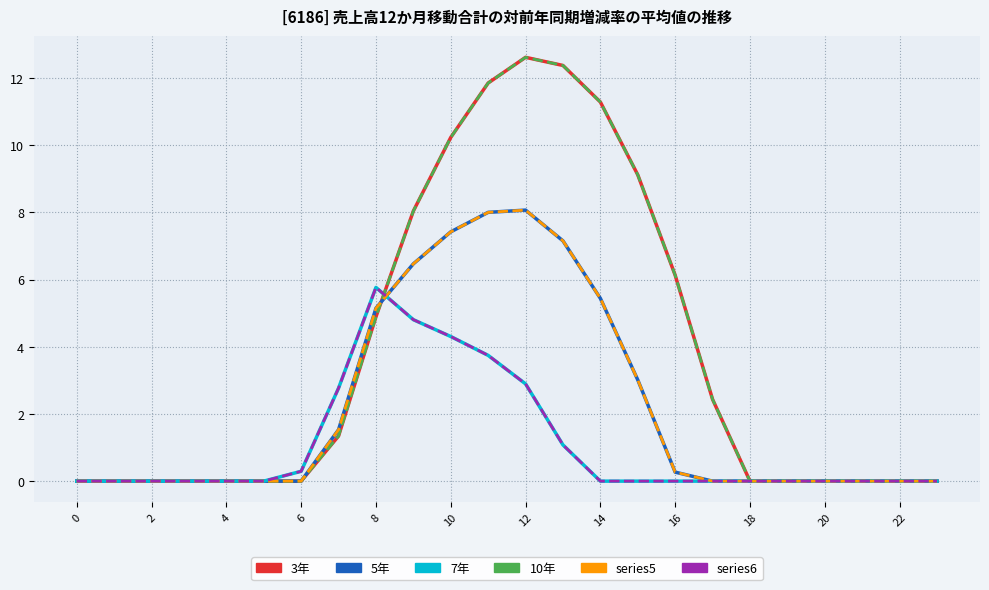

Does the chart display data point markers on the line(s)?

No